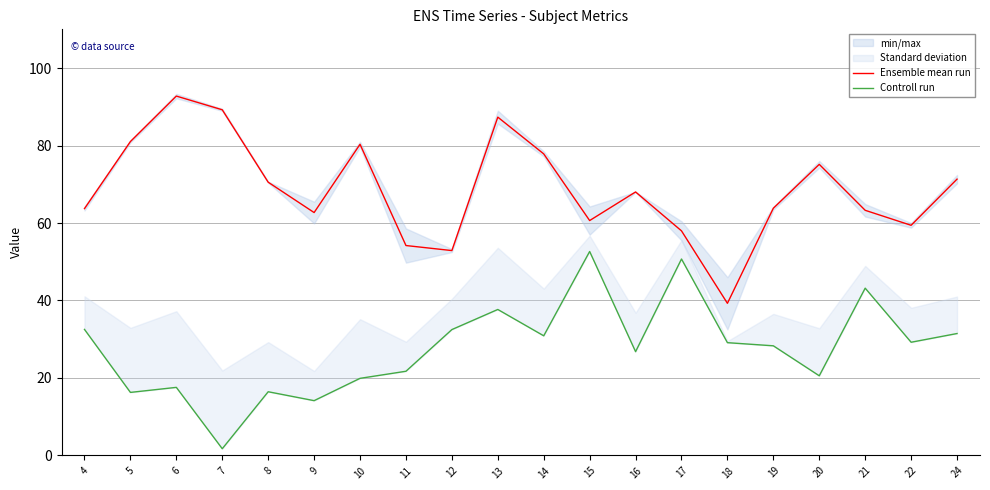

The value of Controll run at 22 is 51.9. True or false?

False